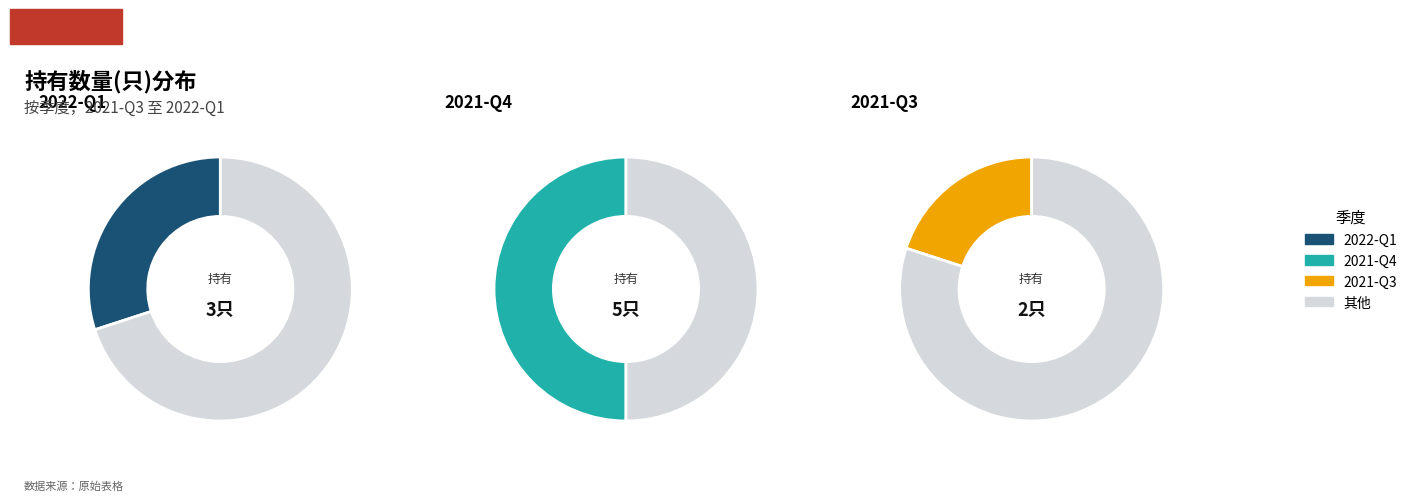

The 2022-Q1 slice represents 38% of the pie. True or false?

False